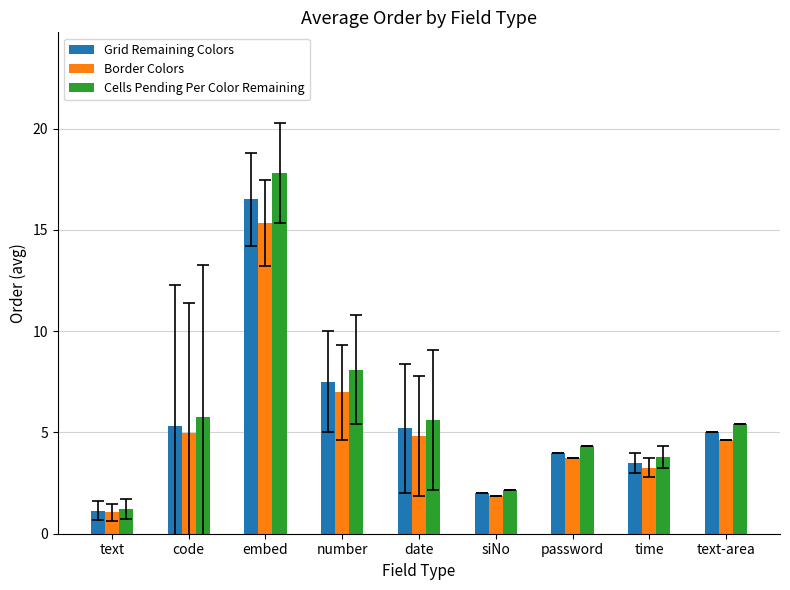

Rank the series at password from lowest to highest value.

Border Colors, Grid Remaining Colors, Cells Pending Per Color Remaining